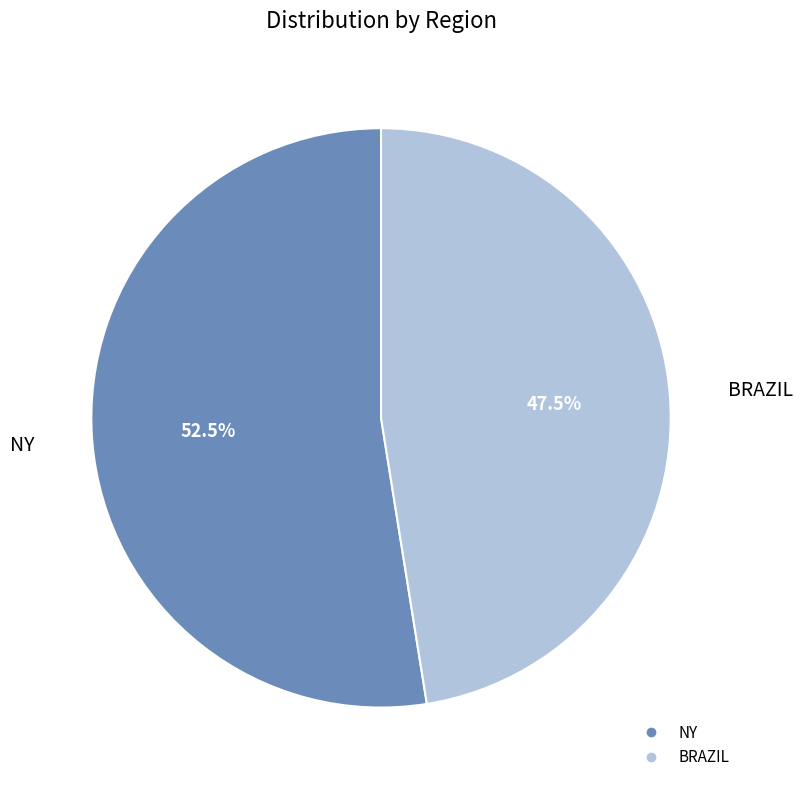

The NY slice represents 58% of the pie. True or false?

False